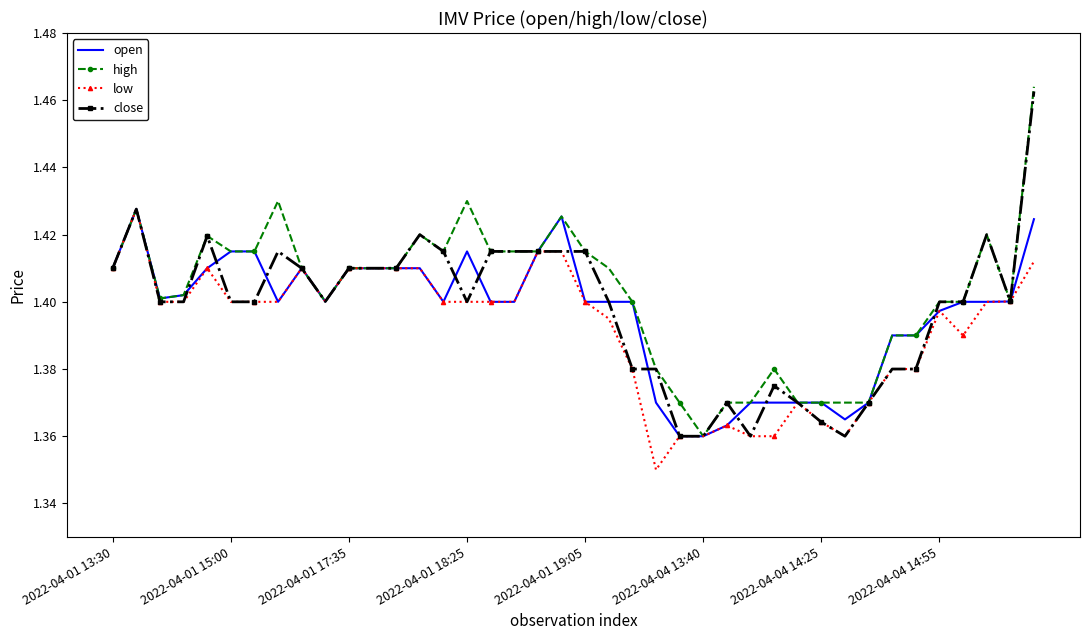

Which category has the lowest value in the close series?

24